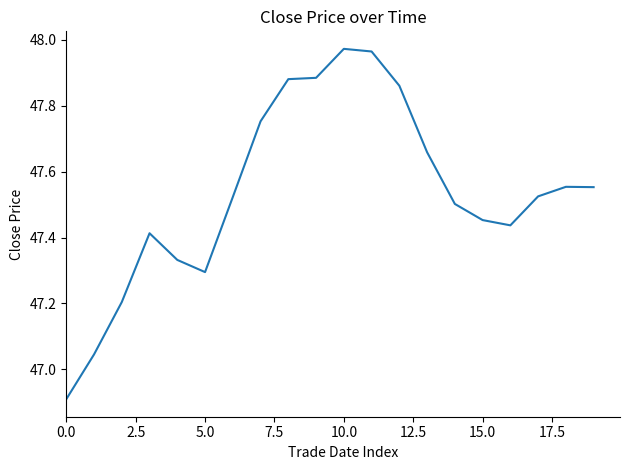

Does the chart display data point markers on the line(s)?

No